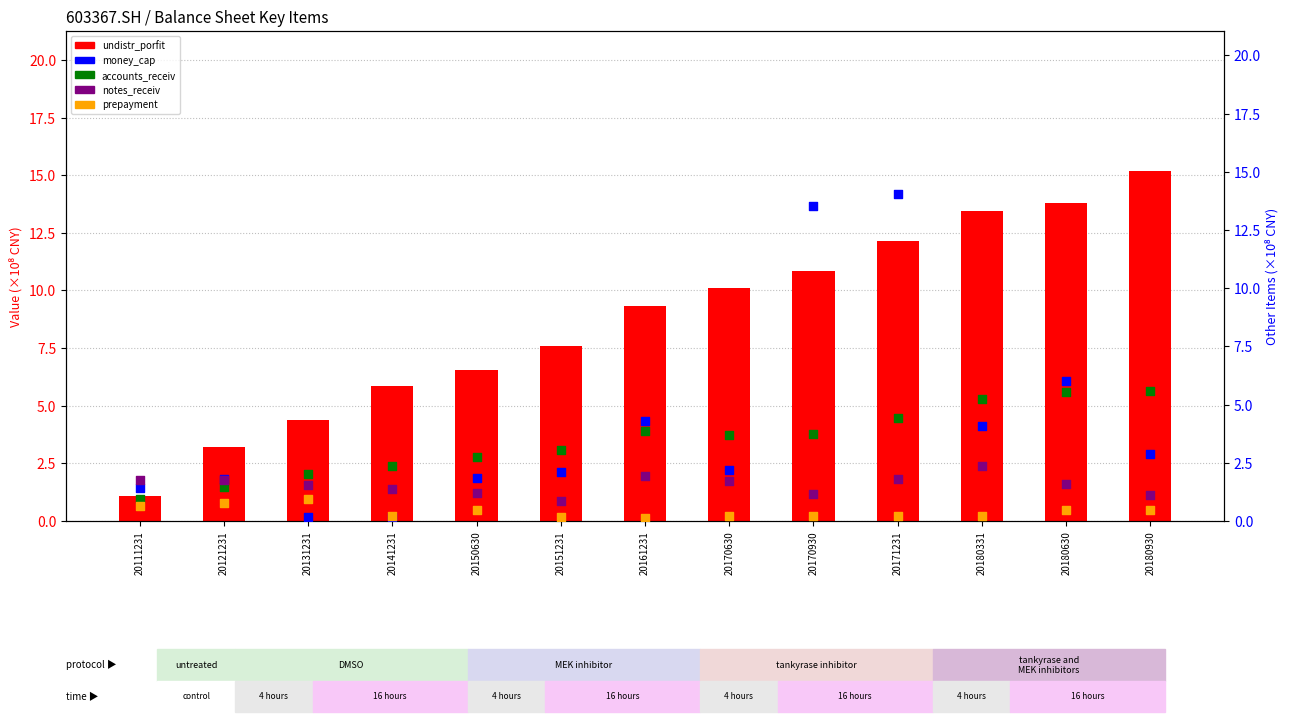

Which series contains the highest Y value?

undistr_porfit (count)